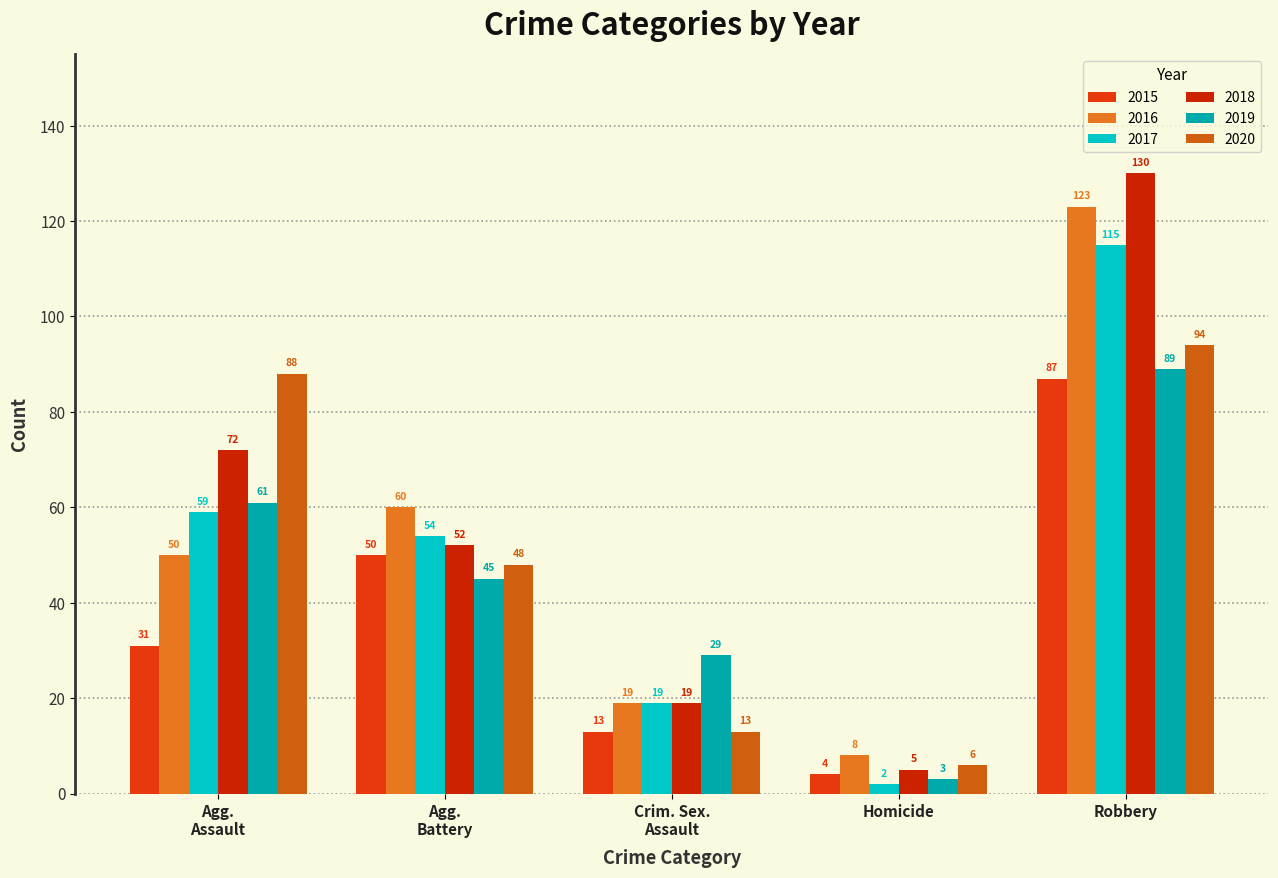

At which label does 2016 first exceed 50?

Agg. Battery